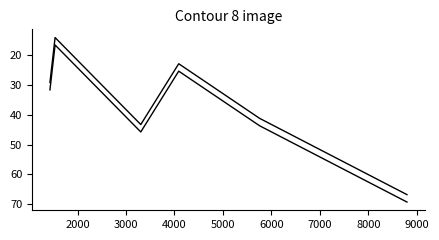

Reading left to right, what are all the values shown in this chart?

col_1: 29.1	14.0	43.3	22.8	41.2	66.9
col_1 (offset): 31.6	16.5	45.8	25.3	43.7	69.4